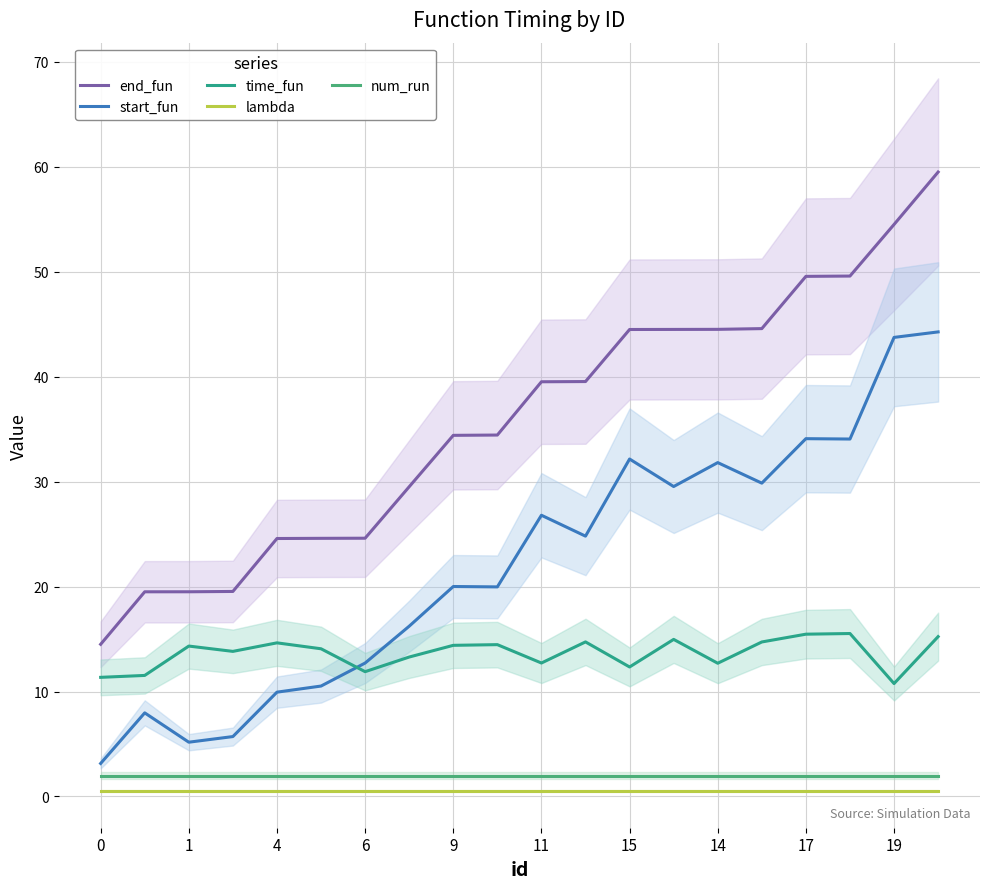

The value of num_run at 15 is 2.0. True or false?

True